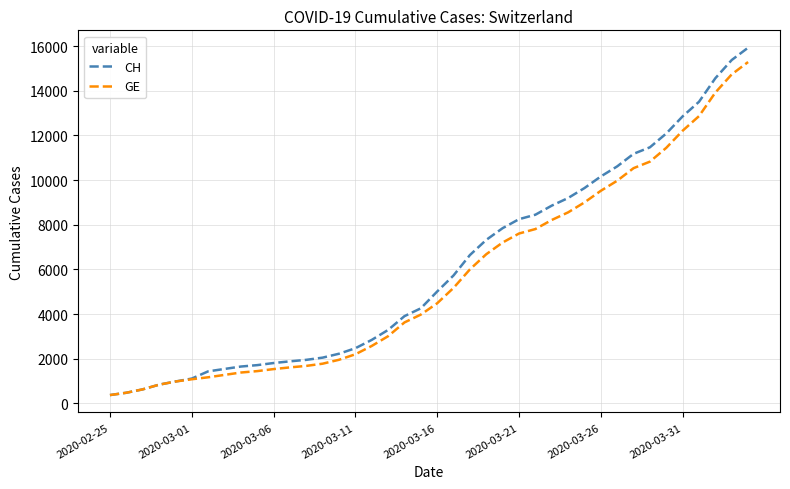

What is the average value of the GE series?

5641